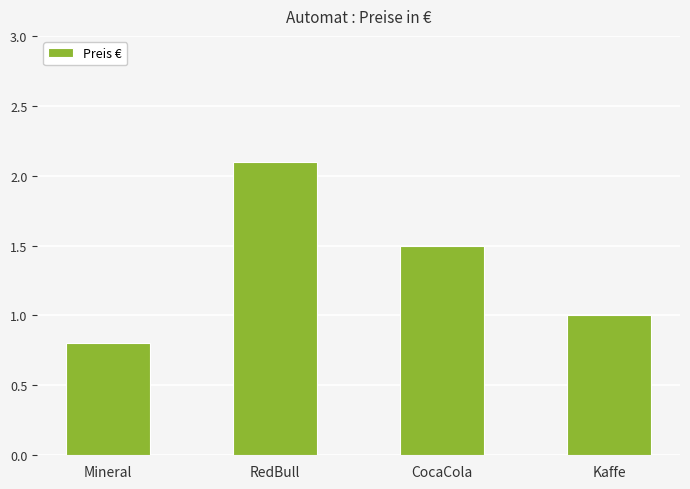

What is the label of the 3rd bar from the right?

RedBull